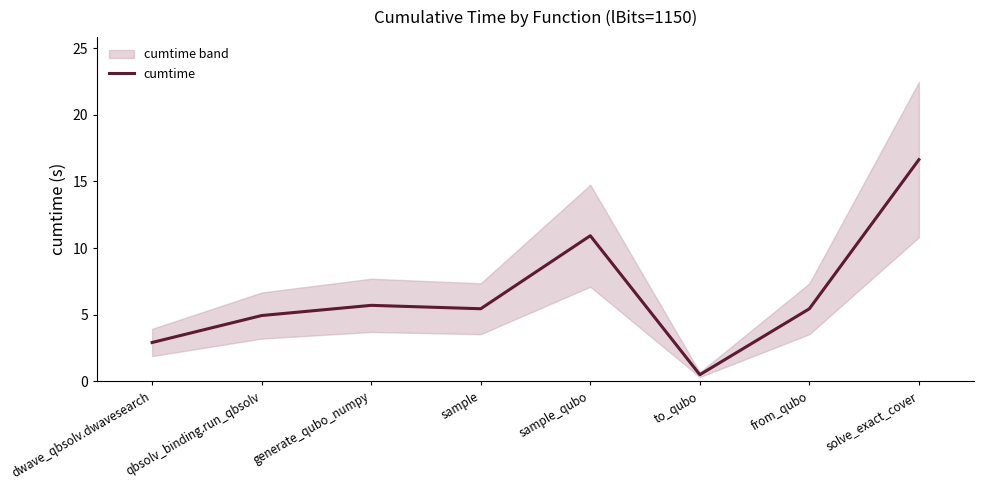

Is it true that the value at sample_qubo is 2.6?

False